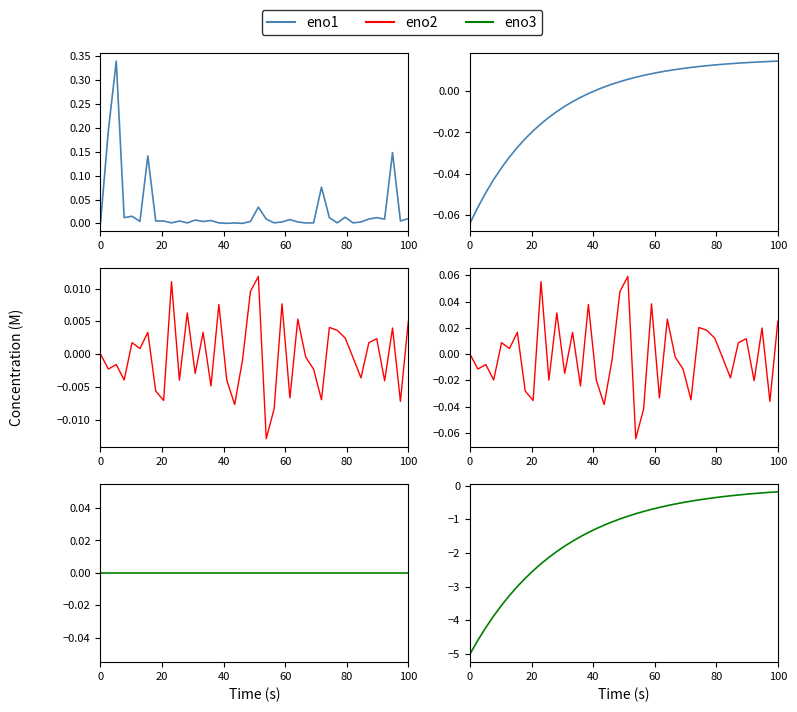

True or false: eno2 has a value of 0.0 at 80.

False